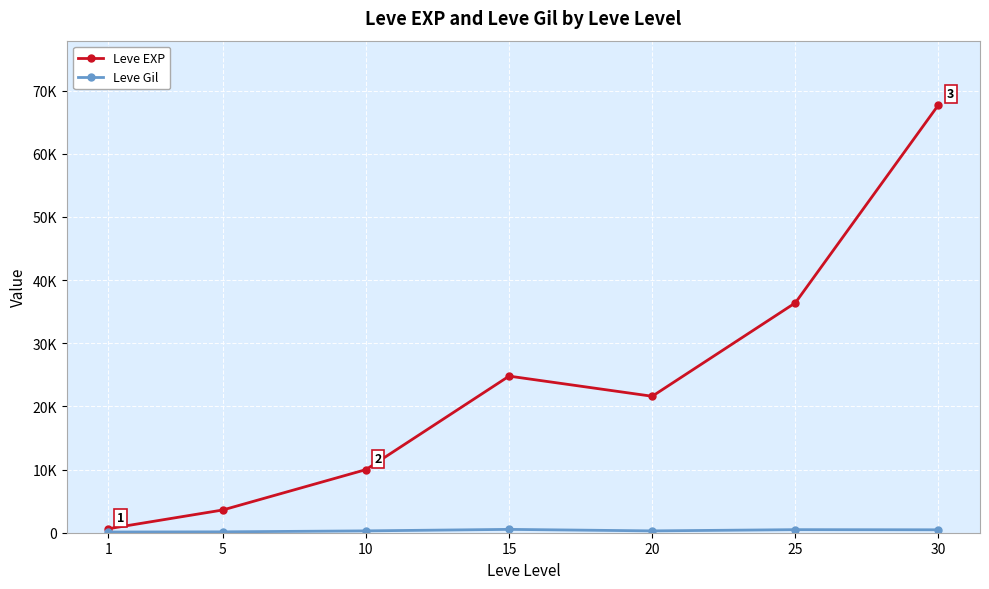

Does the chart have visible grid lines?

Yes